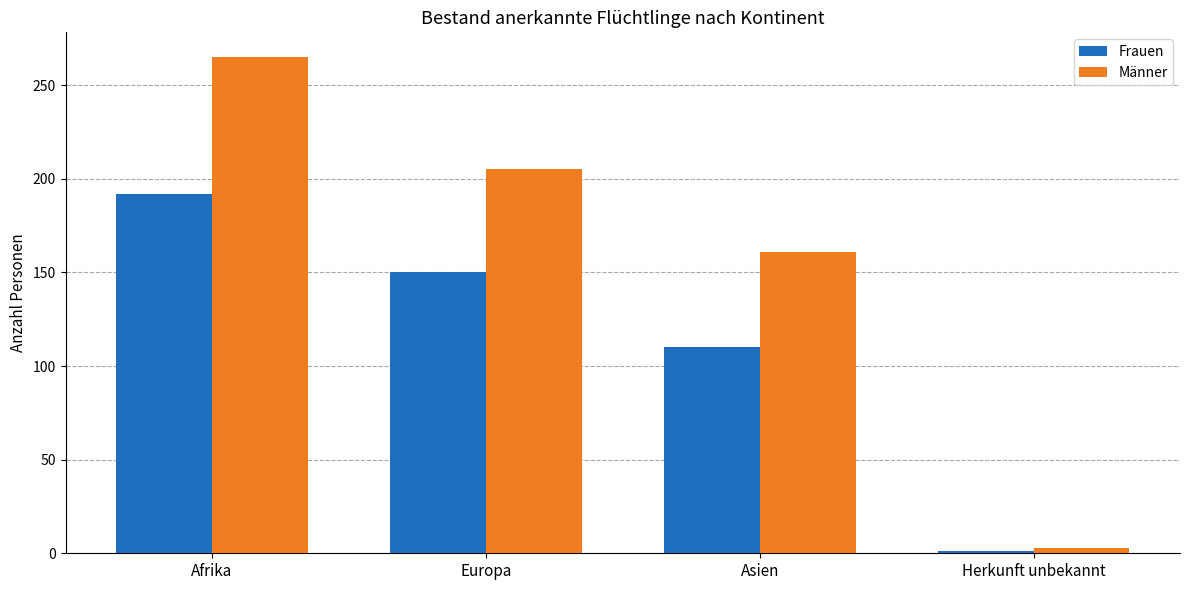

The Männer series shows 205 at Europa. True or false?

True